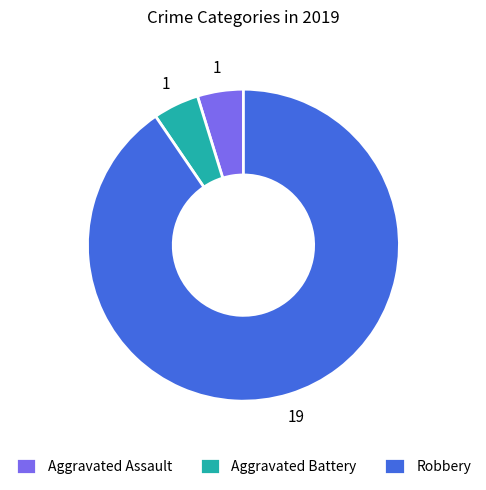

Combined, do Robbery and Aggravated Assault account for over 50%?

Yes